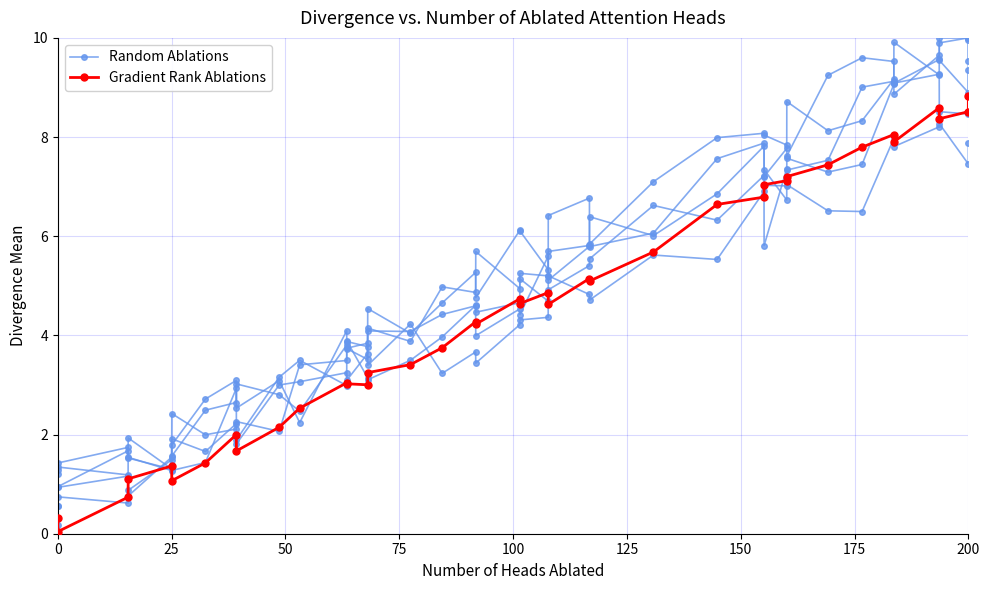

What are all the series names shown in the legend?

Random Ablations, Gradient Rank Ablations